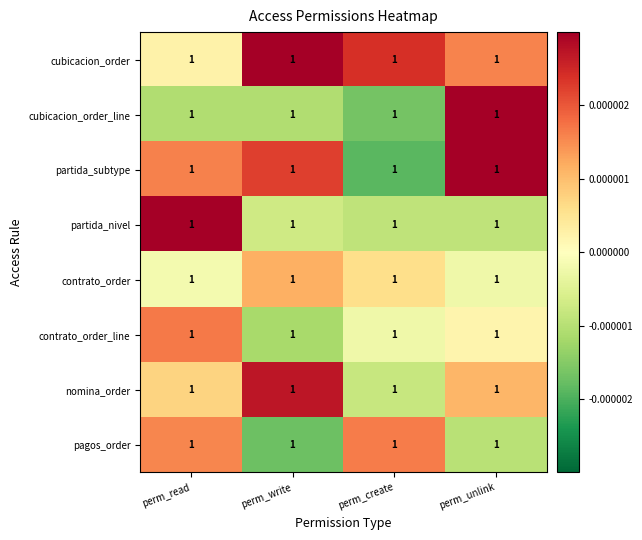

At which category does the chart reach its peak across all series?

perm_unlink